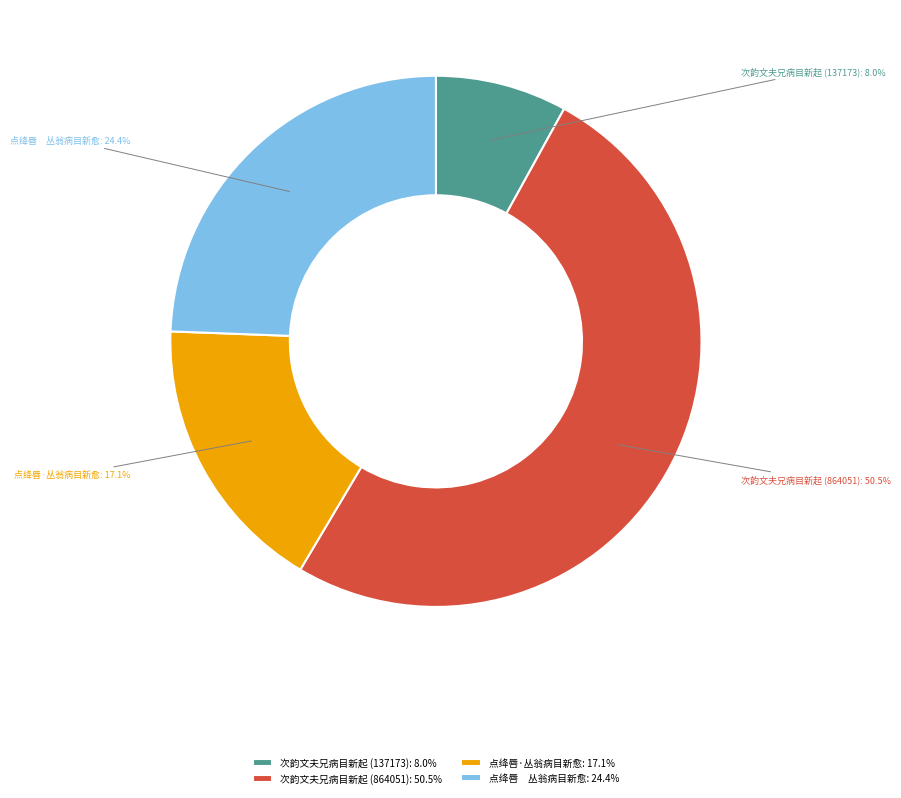

Does 点绛唇·丛翁病目新愈 represent more than half of the total?

No